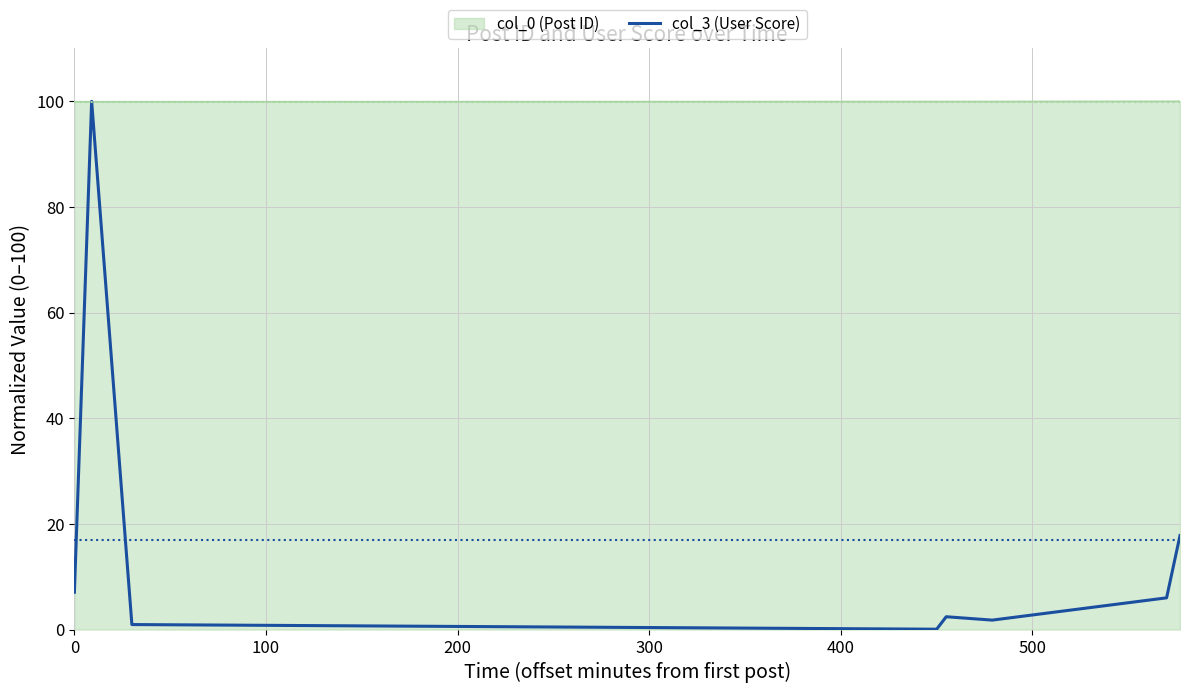

Which series has the largest total across all categories?

col_0 (Post ID)